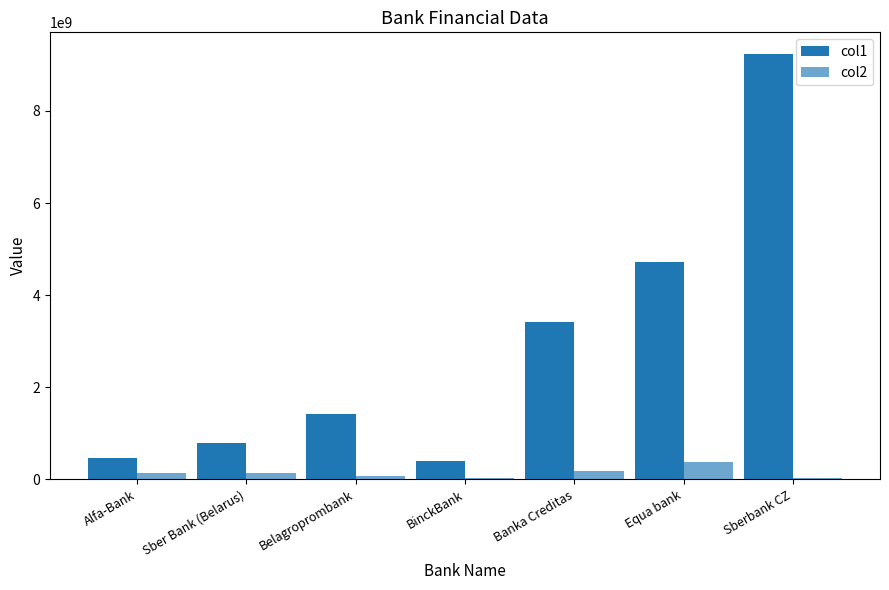

What is the total value across all series at BinckBank?

429332000